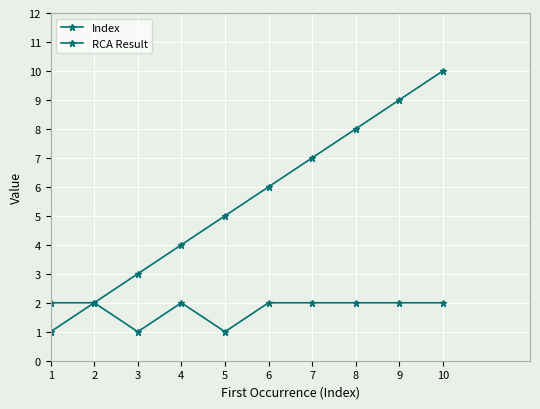

True or false: RCA Result and Index cross at least once.

False